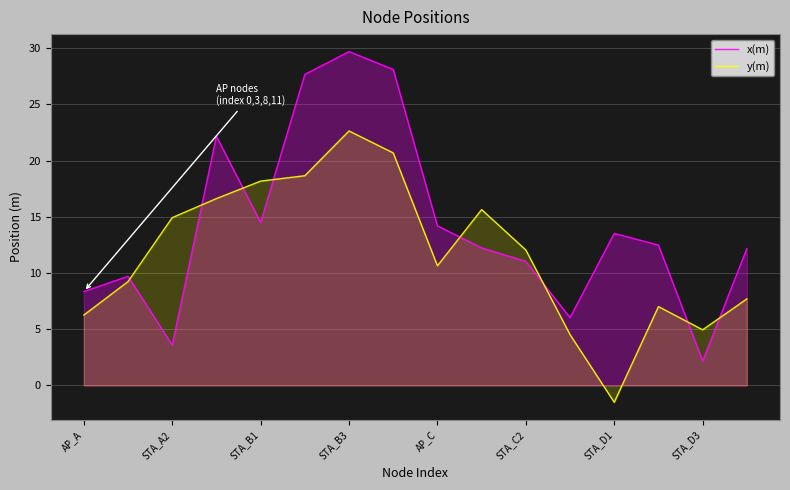

How many data points does each series have?

16